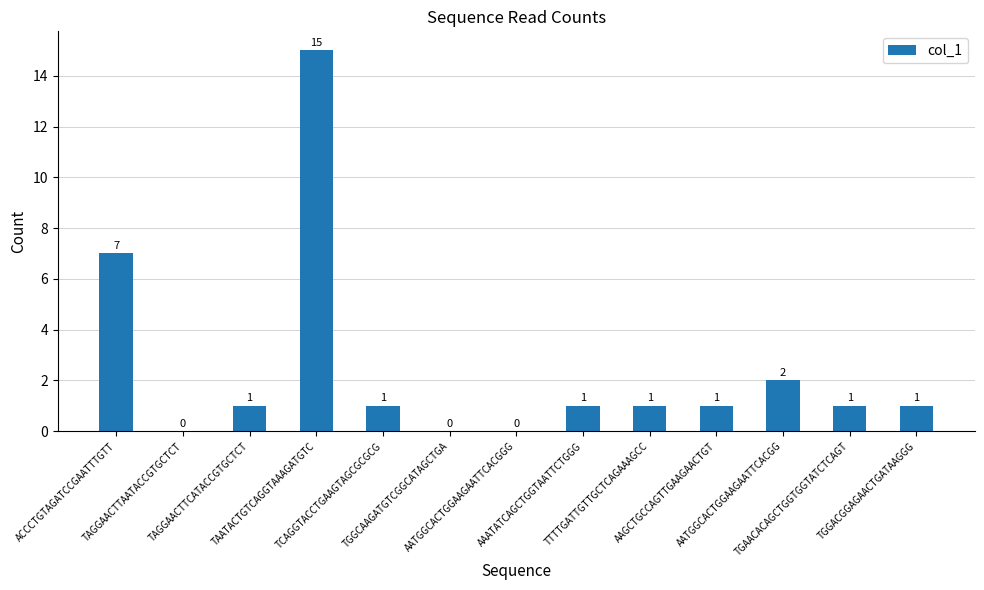

Reading left to right, extract all data points from this chart.

7	0	1	15	1	0	0	1	1	1	2	1	1